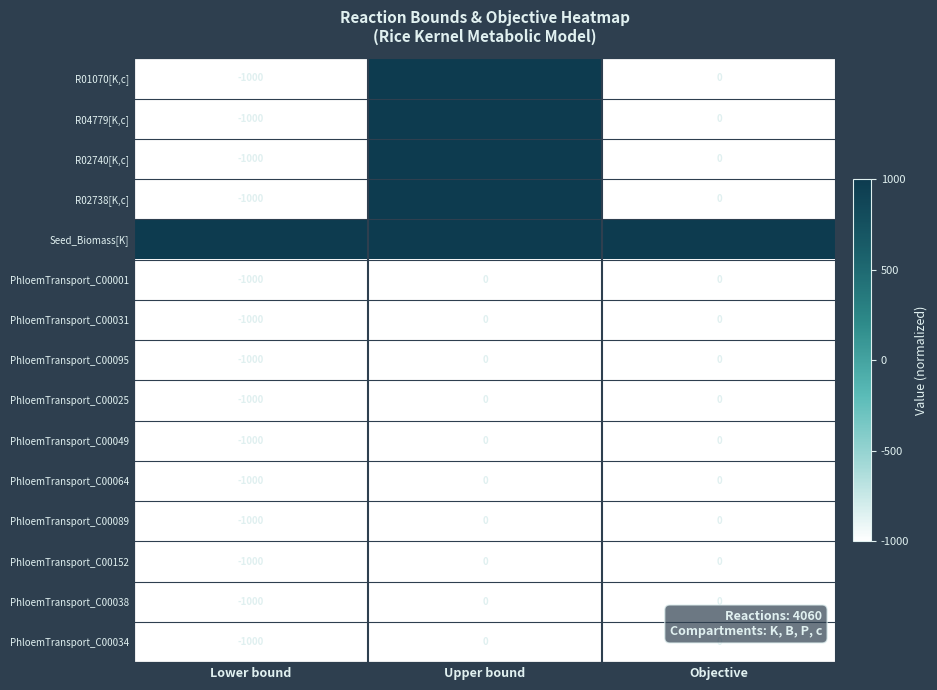

What is the total value across all series at Lower bound?

-14000